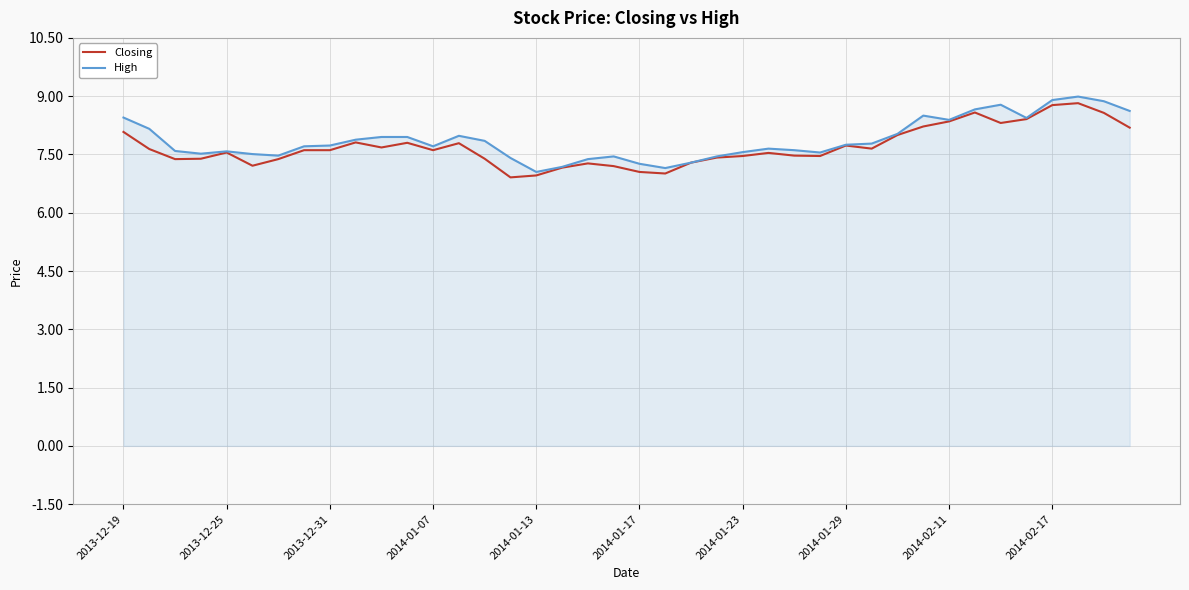

What is the minimum value for Closing?

6.9